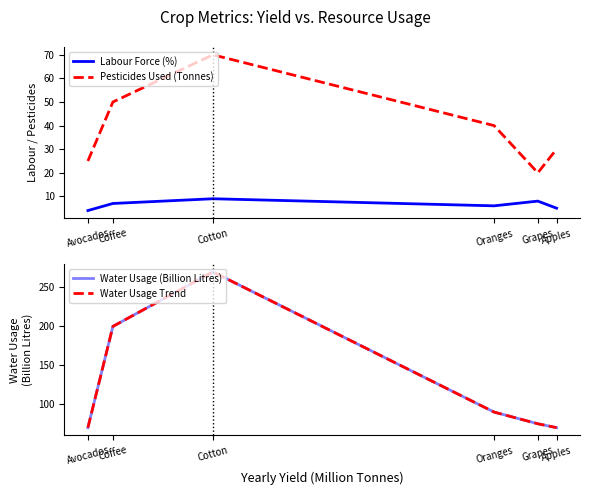

What is the lowest value of the Water Usage (Billion Litres) series?

70